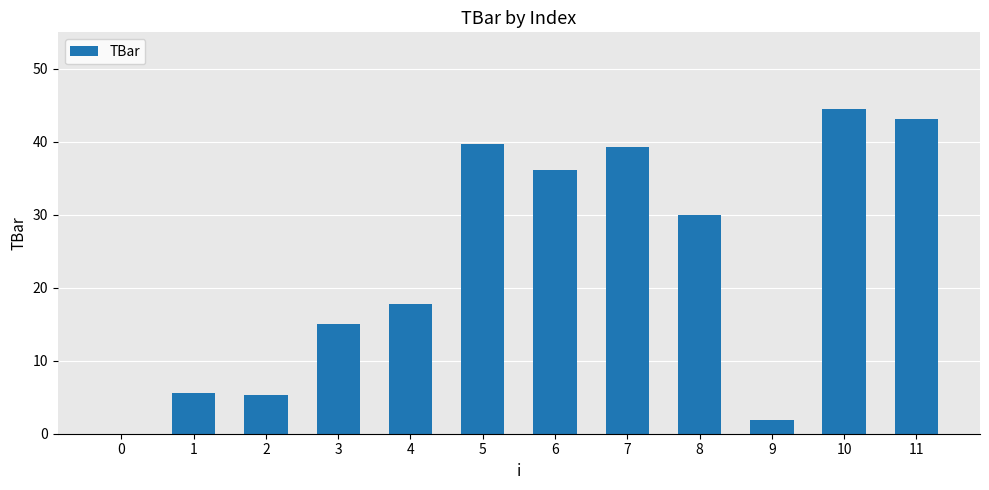

How many values are above zero?

11